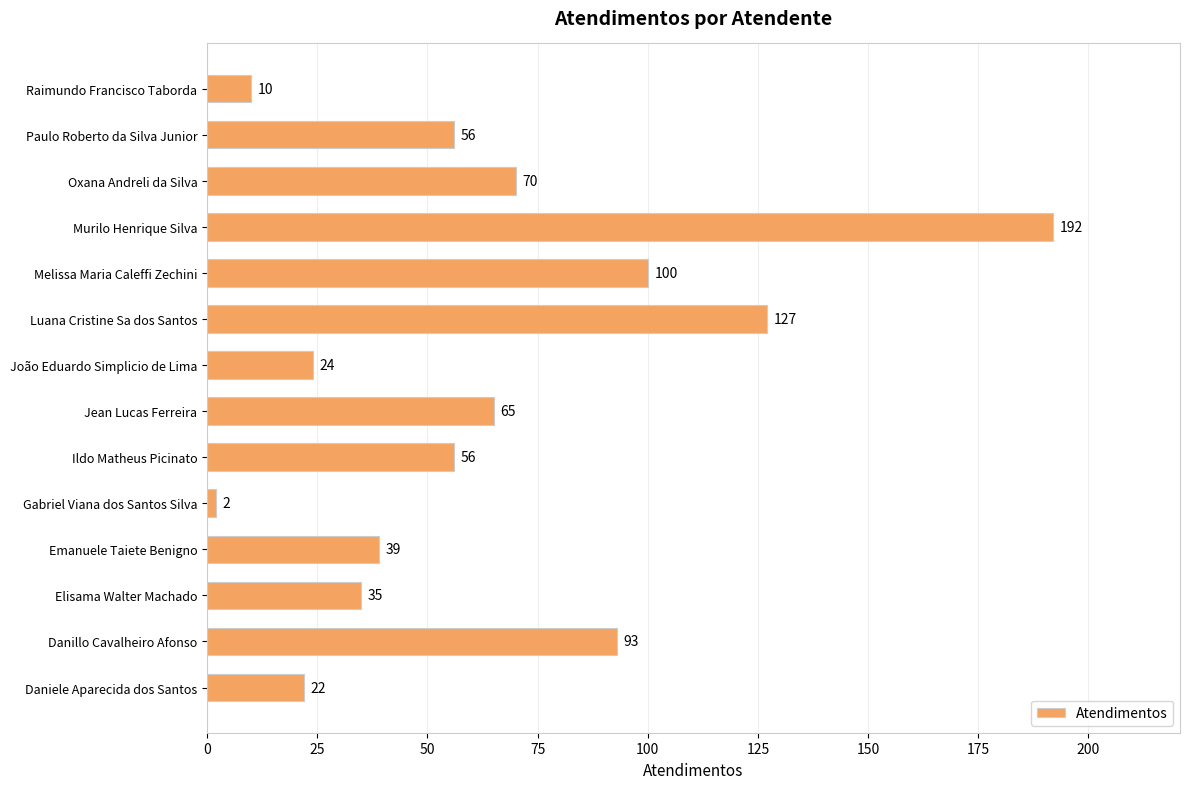

True or false: the data shows 56 at Ildo Matheus Picinato.

True